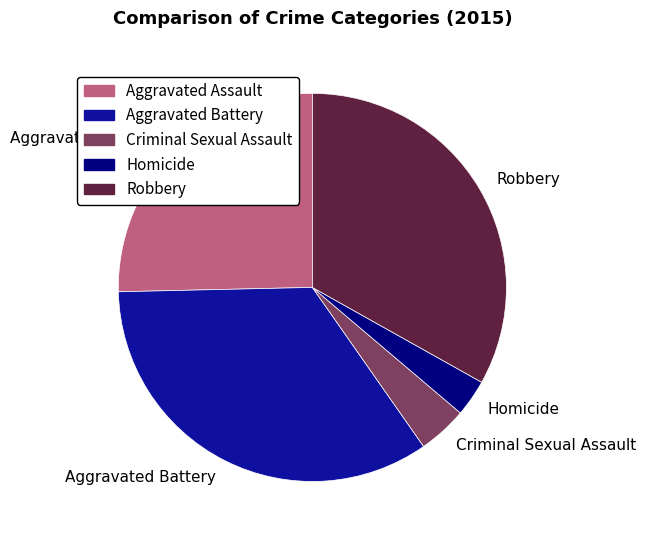

Is the sum of Aggravated Battery and Criminal Sexual Assault greater than half?

No